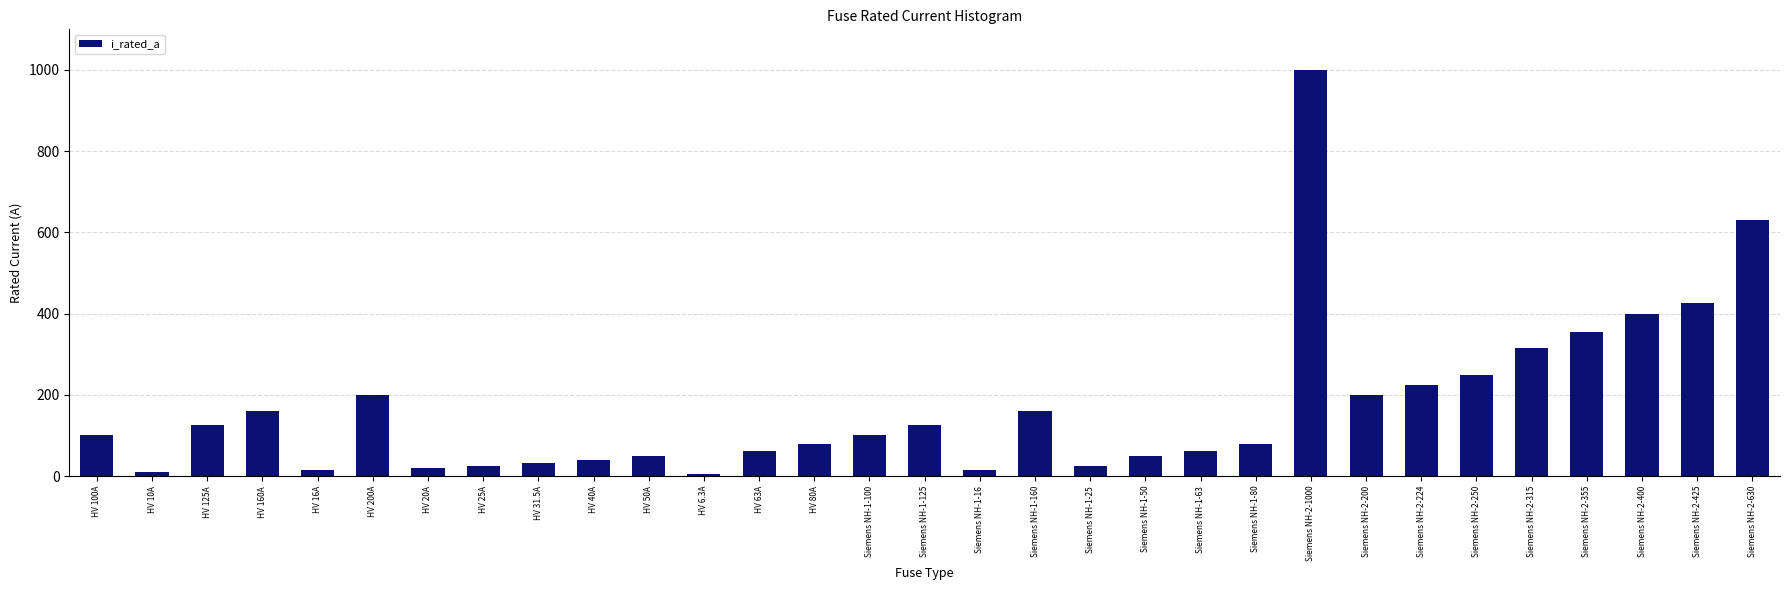

What is the sum of the values at HV 200A and HV 100A?

300.0